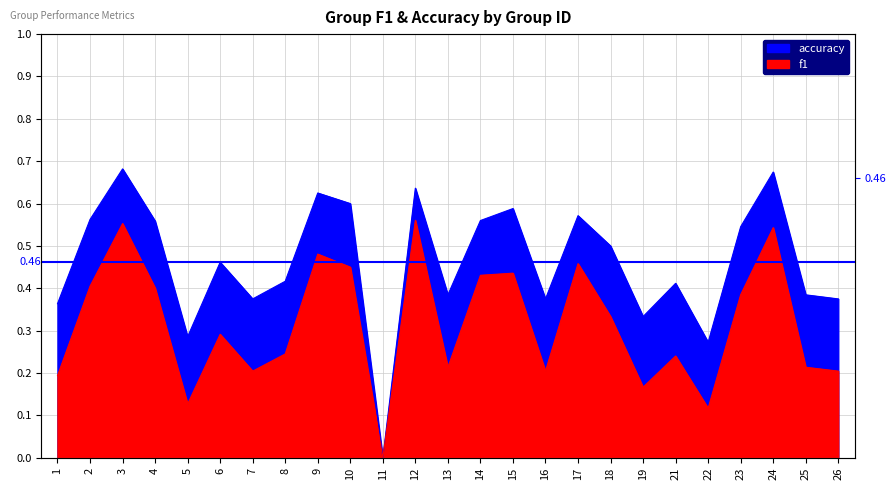

What are all the series names shown in the legend?

f1, accuracy